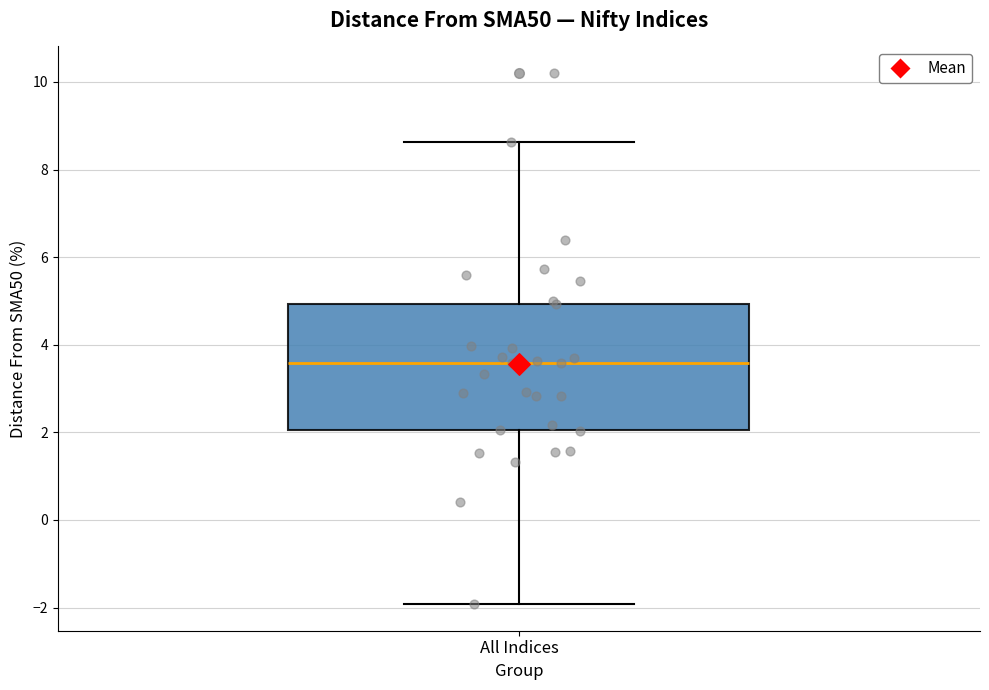

Transcribe this box plot: give where the median line is, the range the box spans, and where the two whiskers end, as read against the y-axis. The values are not printed on the chart, so give them approximately, as read against the axis.

median 3.6, box 2.0 to 5.0, whiskers -2.0 to 8.6